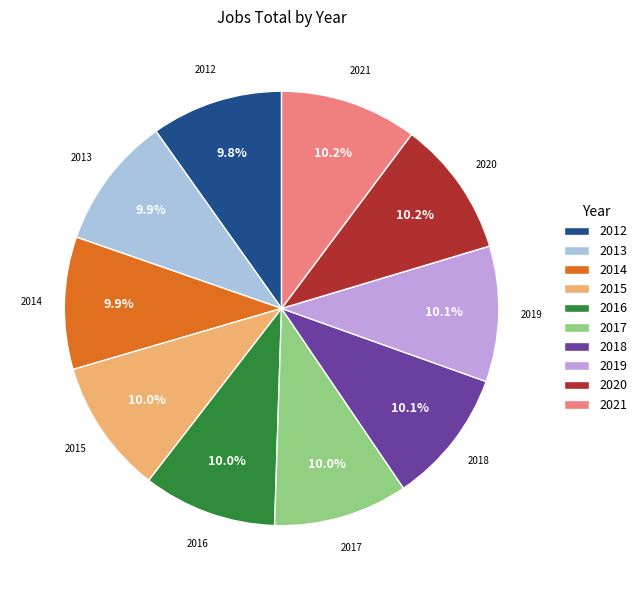

What is the ratio of the value at 2013 to the value at 2018?

1.0